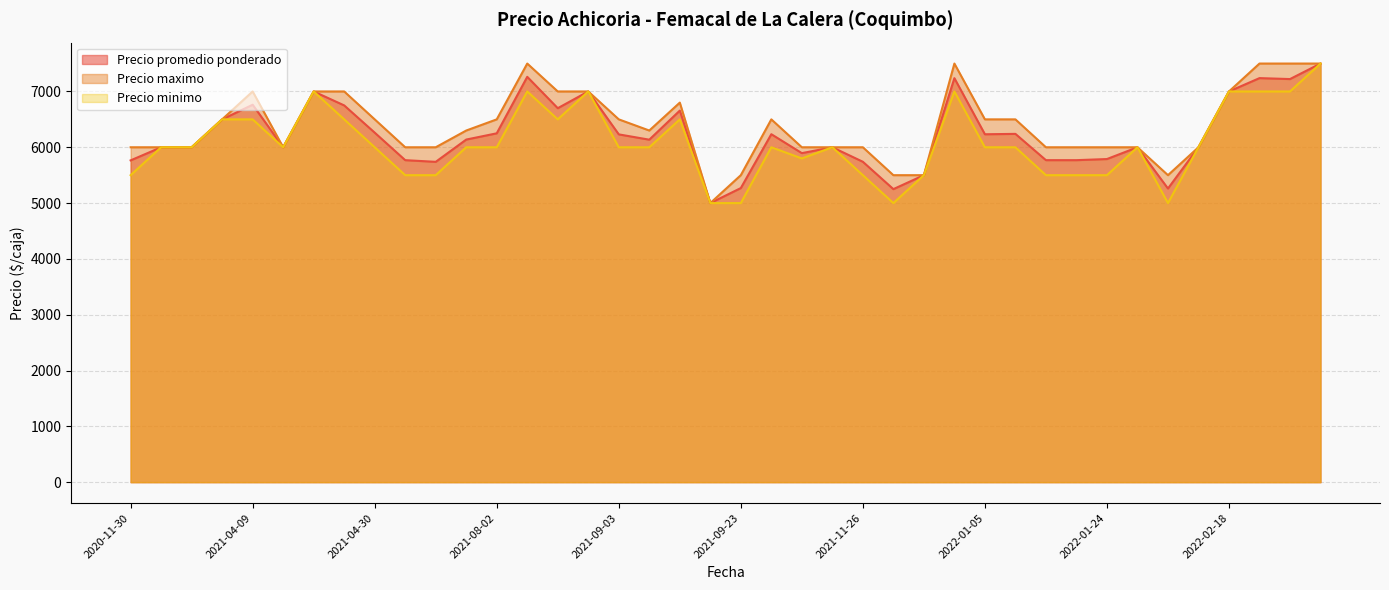

Does the chart have visible grid lines?

Yes